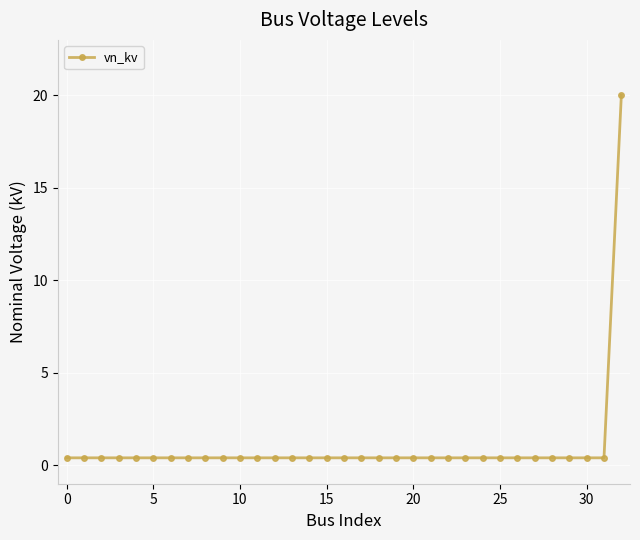

What is the smallest value displayed?

0.4